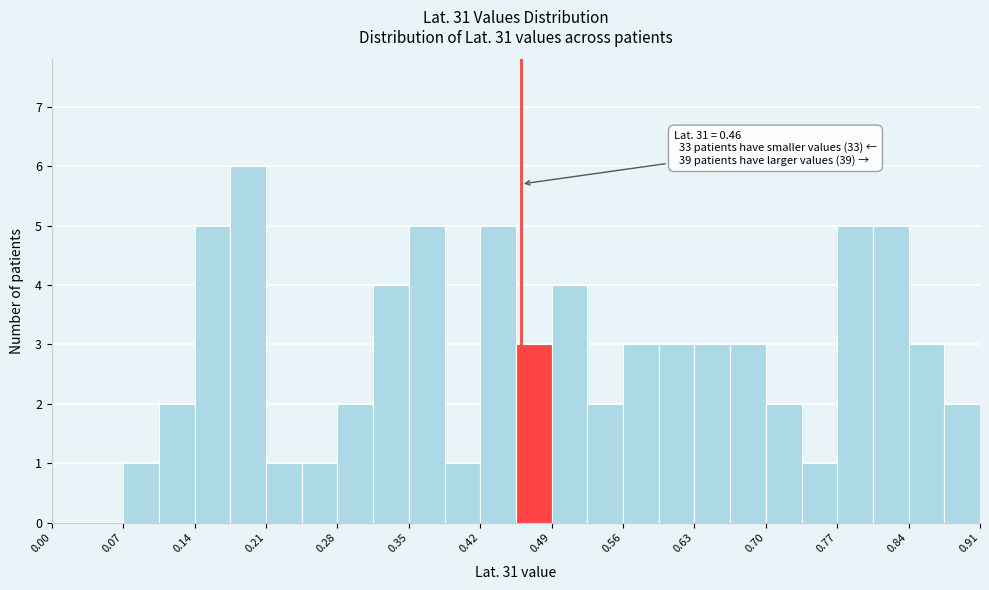

Read against the x-axis, roughly where is the centre of the tallest bar?

0.19